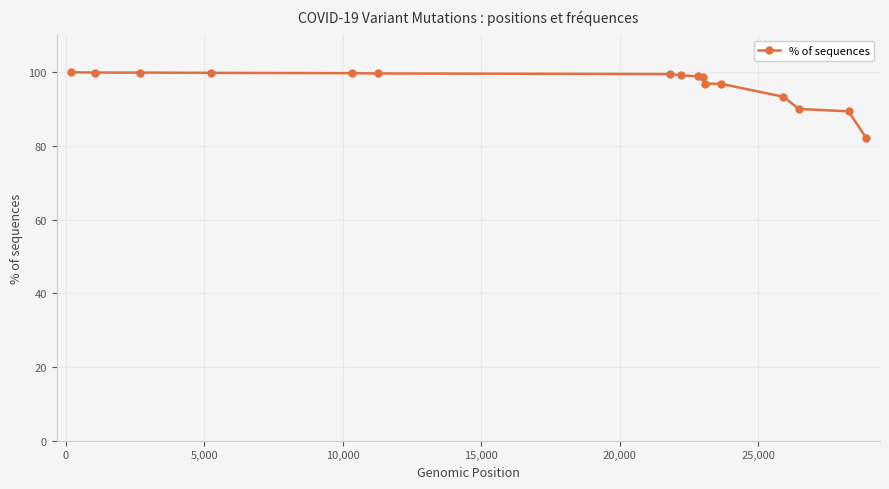

What is the value of the 5th point from the left?

99.8